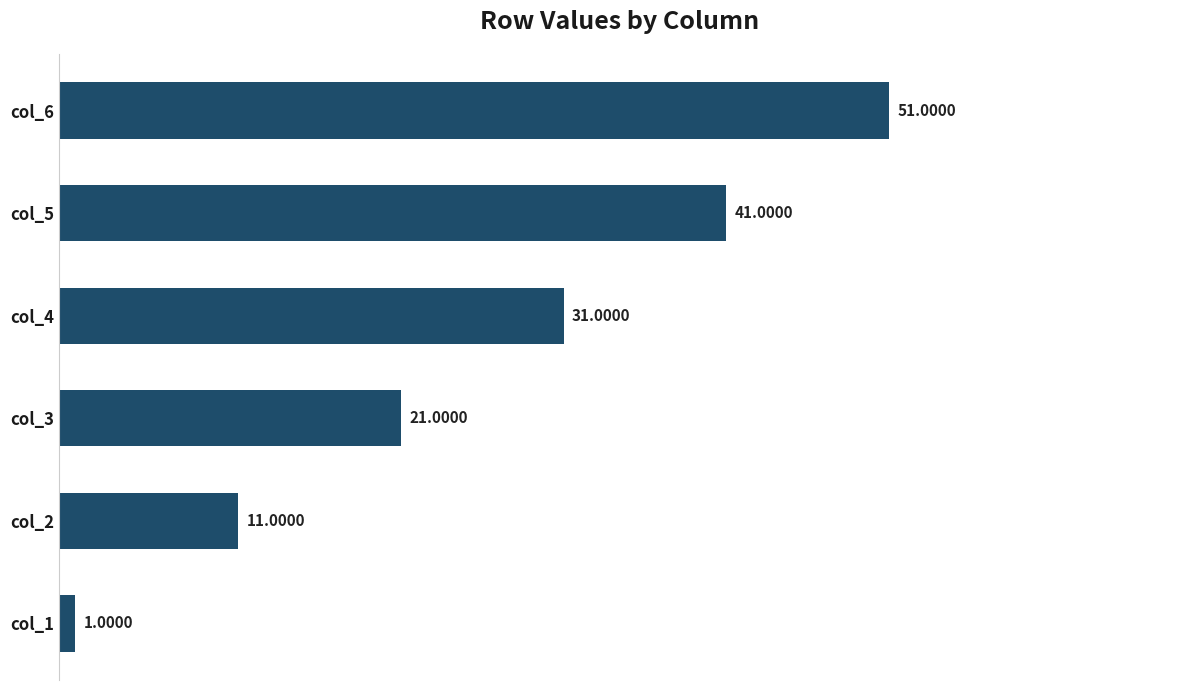

Between col_6 and col_2, which is larger?

col_6